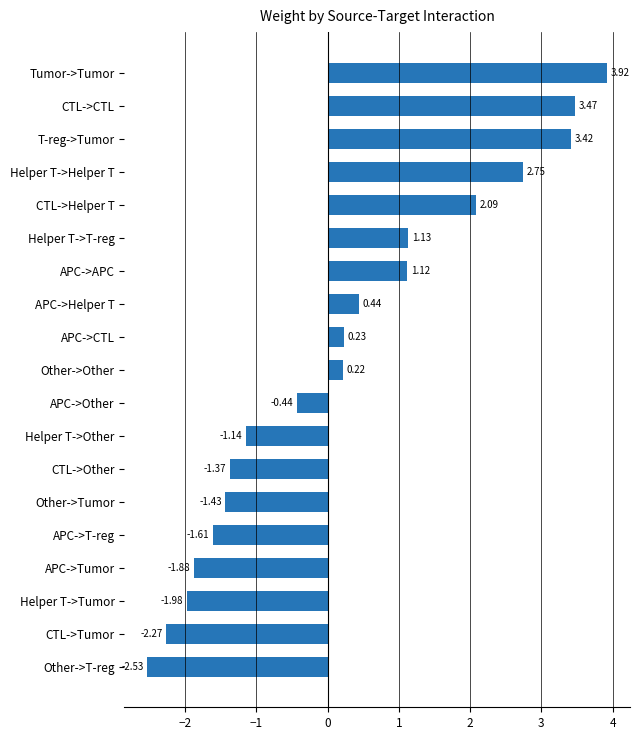

Which has a higher value, Other->T-reg or APC->APC?

APC->APC